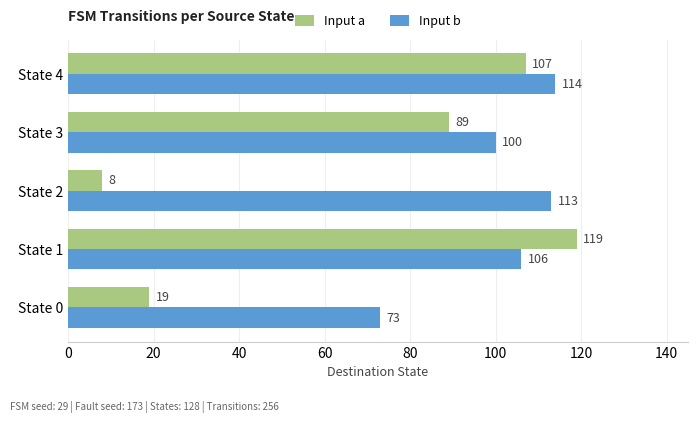

What is the approximate value of Input b at State 4, to the nearest 5?

115